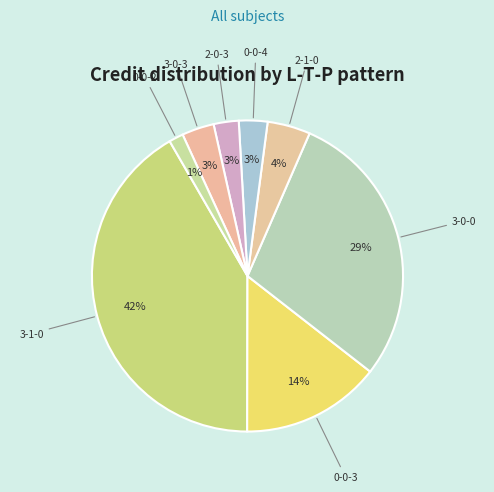

To the nearest percent, what is the difference between the 0-0-4 and 2-1-0 slice percentages?

1%